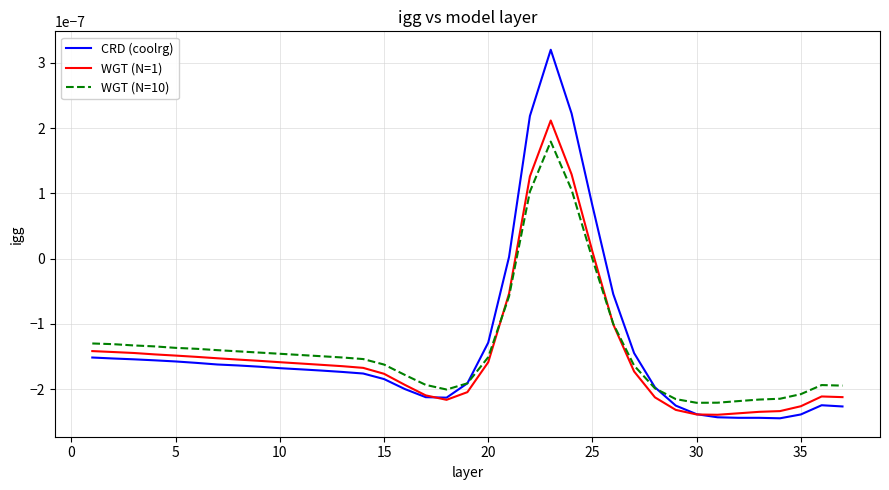

Which series has the largest range (max minus min)?

CRD (coolrg)